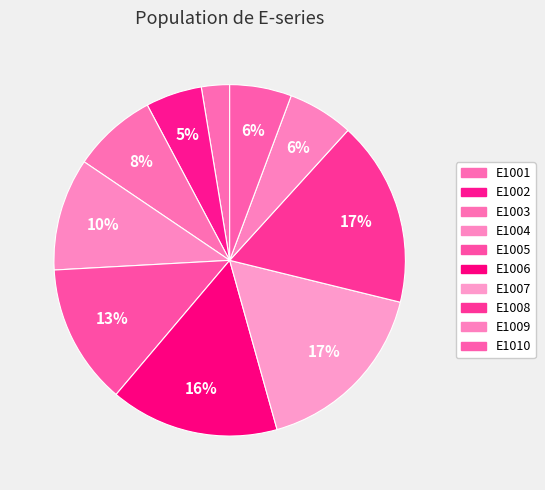

Does E1005 represent more than half of the total?

No